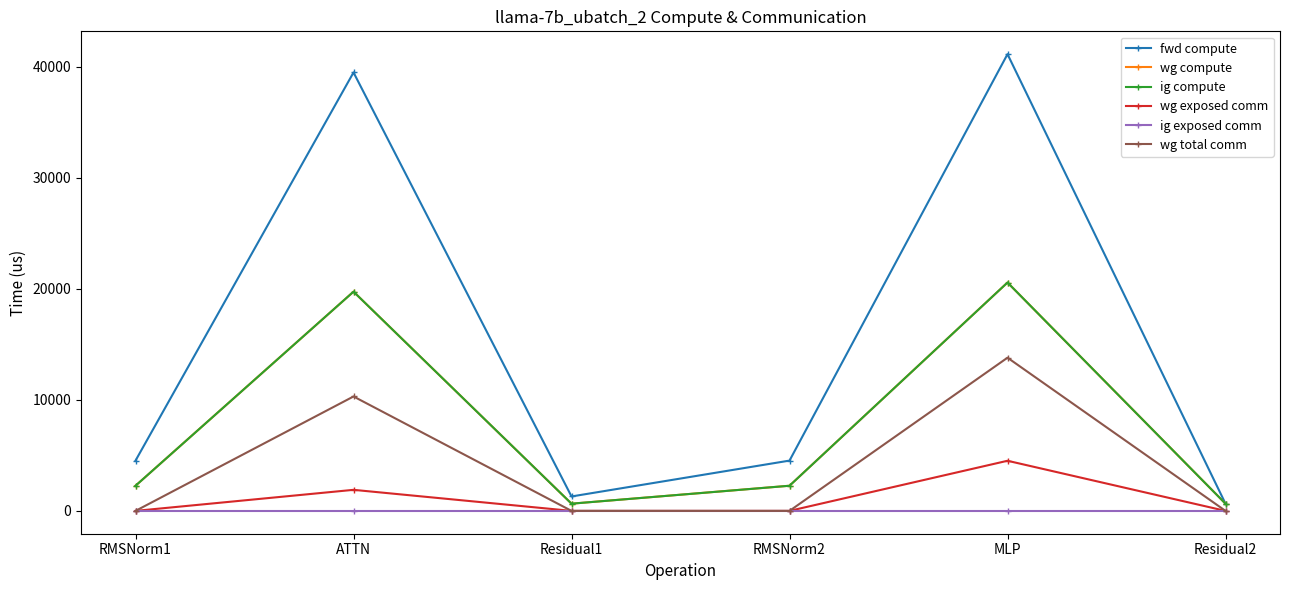

Is this an area chart (filled region under the line)?

No